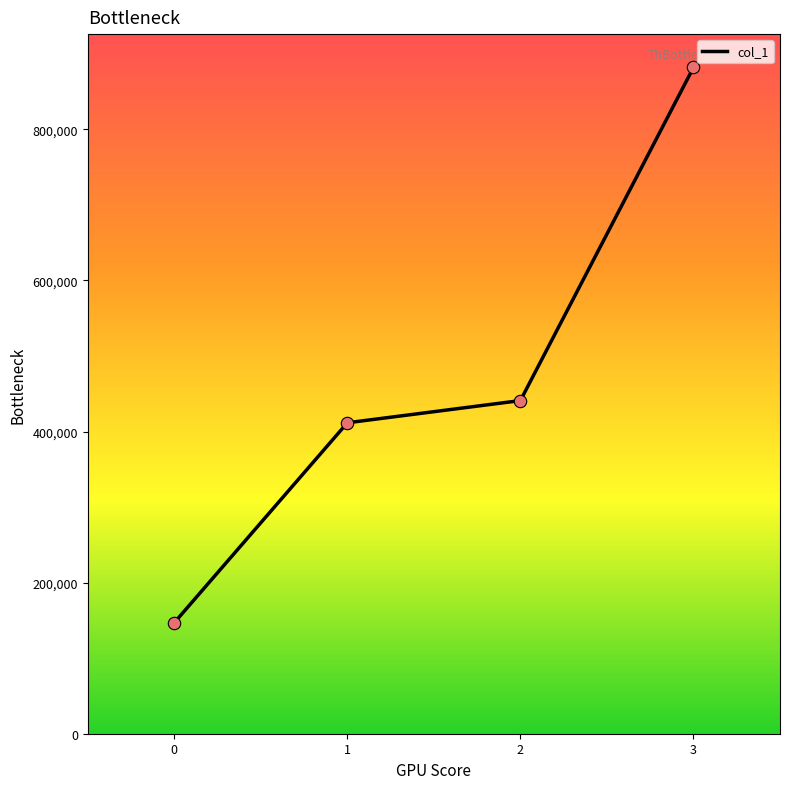

Between 1 and 3, which is larger?

3